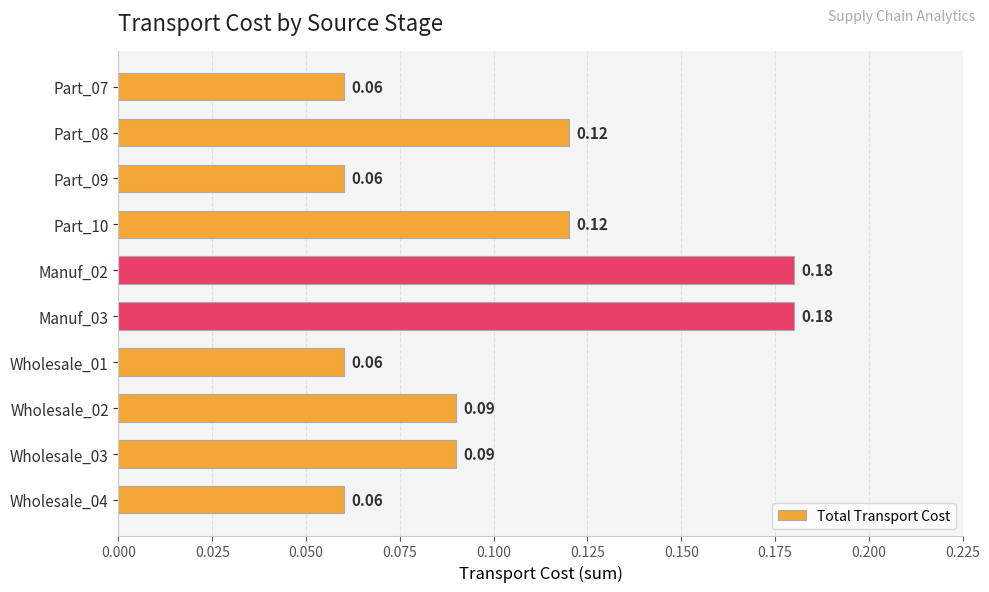

What is the change in value from Part_10 to Manuf_02?

+0.1